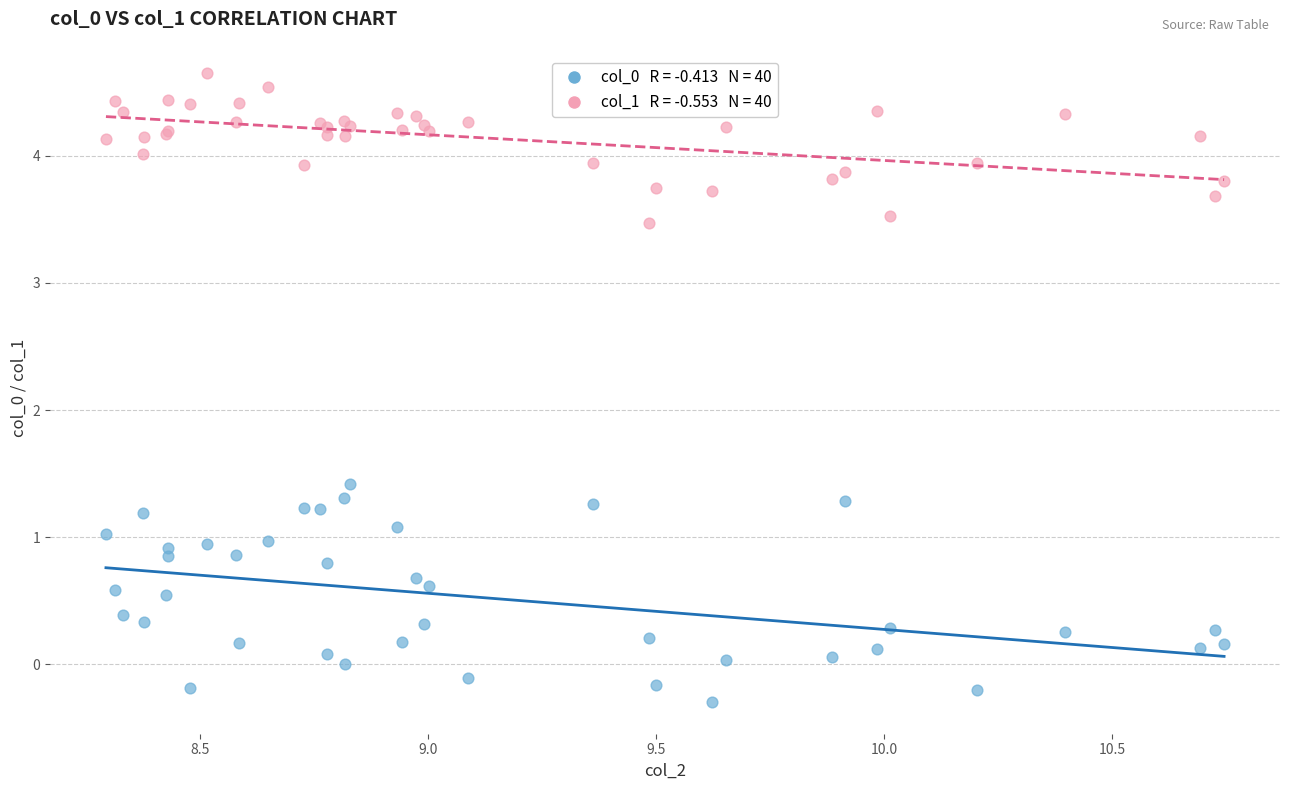

Across all series, what Y value is closest to 2?

1.4